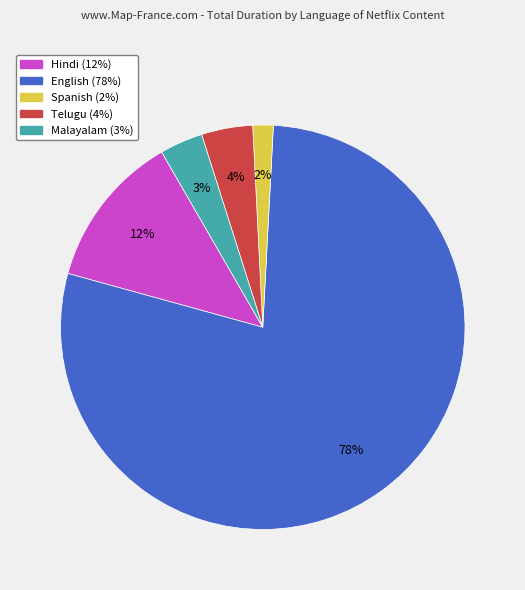

Which has a higher value, Spanish or English?

English